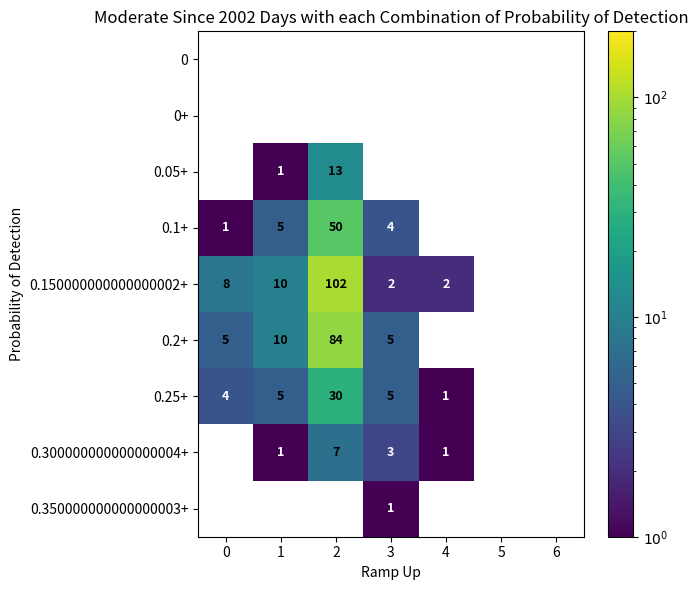

True or false: 0.150000000000000002+ has a value of 3 at 4.

False